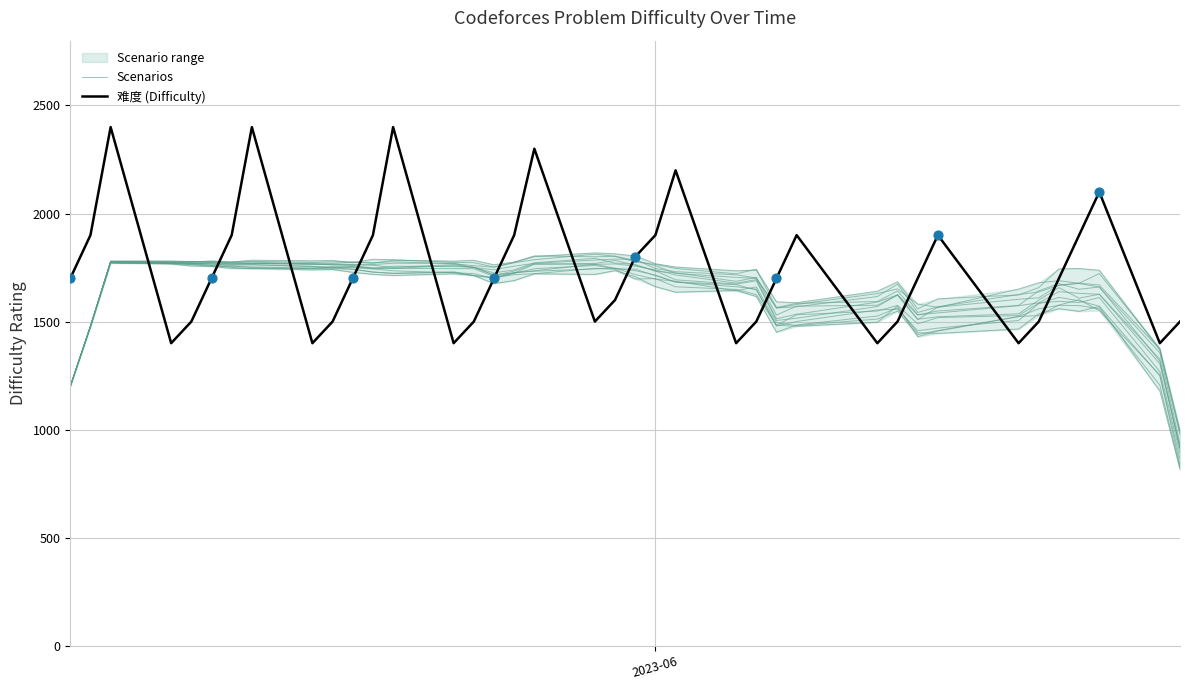

Which series contains the lowest Y value?

Scenarios